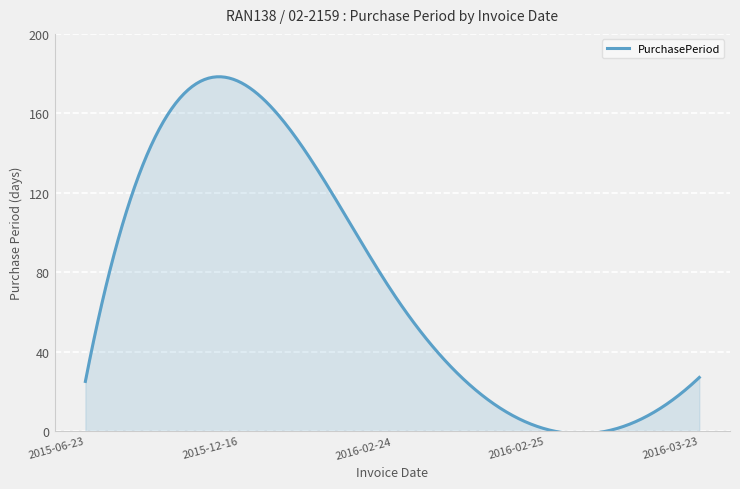

What is the maximum value shown in the chart?

178.4